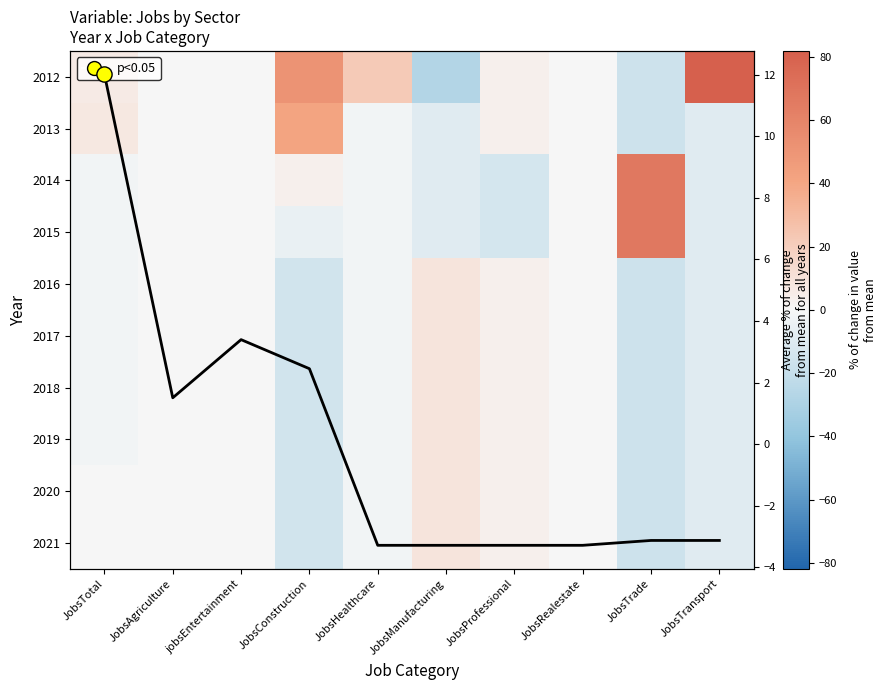

What is the difference between the maximum and minimum values in the 2014 series?

80.5